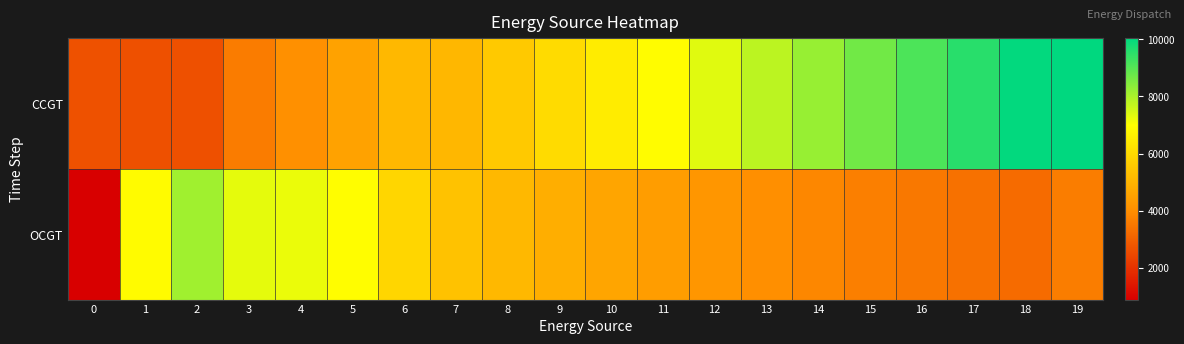

Reading left to right, what are all the values shown in this chart?

CCGT: 0=2668	1=2659	2=2650	3=3599	4=4065	5=4528	6=5112	7=5095	8=5556	9=6039	10=6485	11=6925	12=7354	13=7792	14=8232	15=8675	16=9118	17=9549	18=9987	19=10037
OCGT: 0=893	1=6884	2=8118	3=7287	4=7218	5=6952	6=5920	7=5390	8=5125	9=4842	10=4614	11=4403	12=4216	13=4028	14=3847	15=3673	16=3510	17=3375	18=3241	19=3623